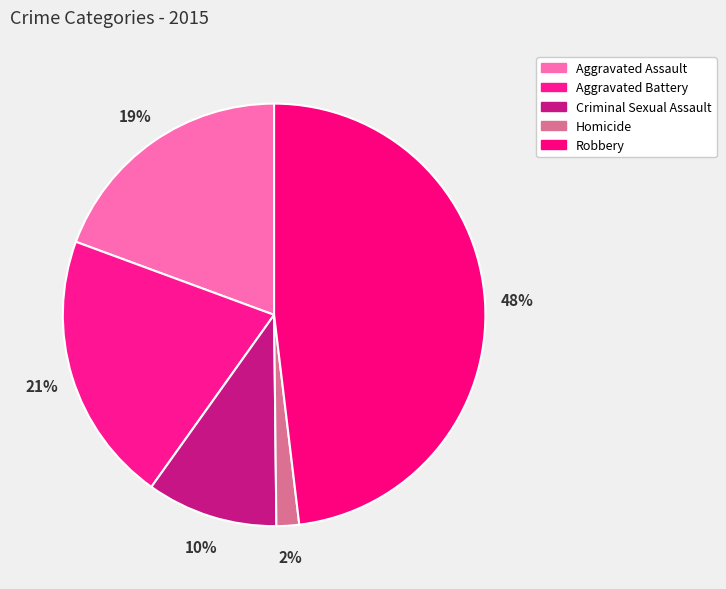

Count the number of slices in the pie.

5